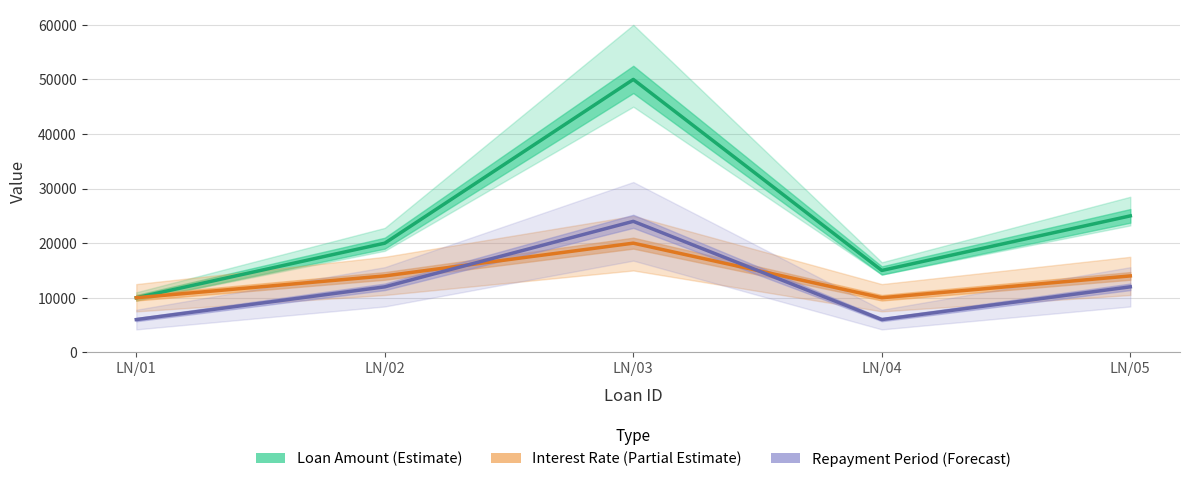

Between LN/02 and LN/05, which series saw the biggest shift?

Loan Amount (Estimate)